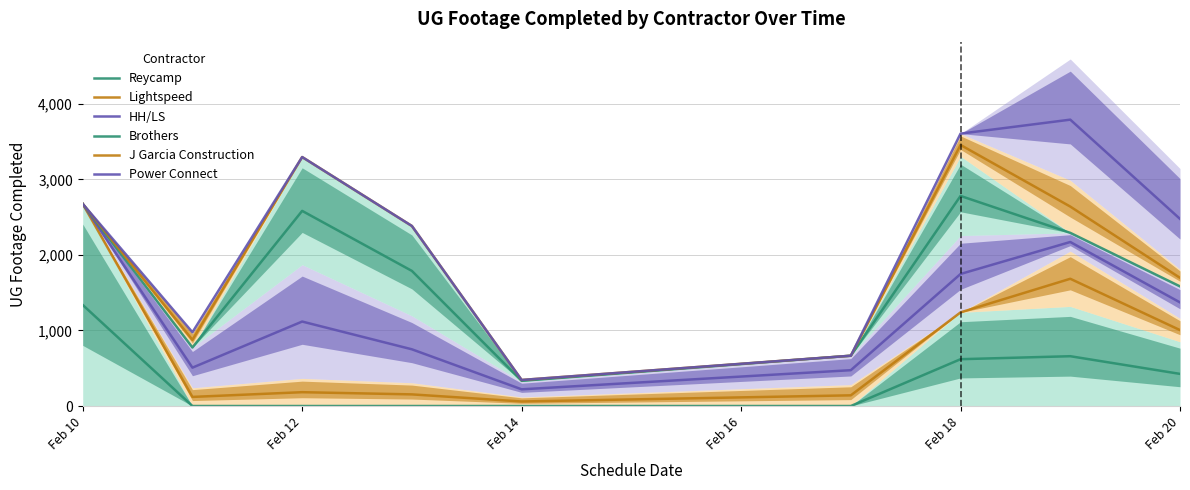

The value of Reycamp at 6 is 138.5. True or false?

False